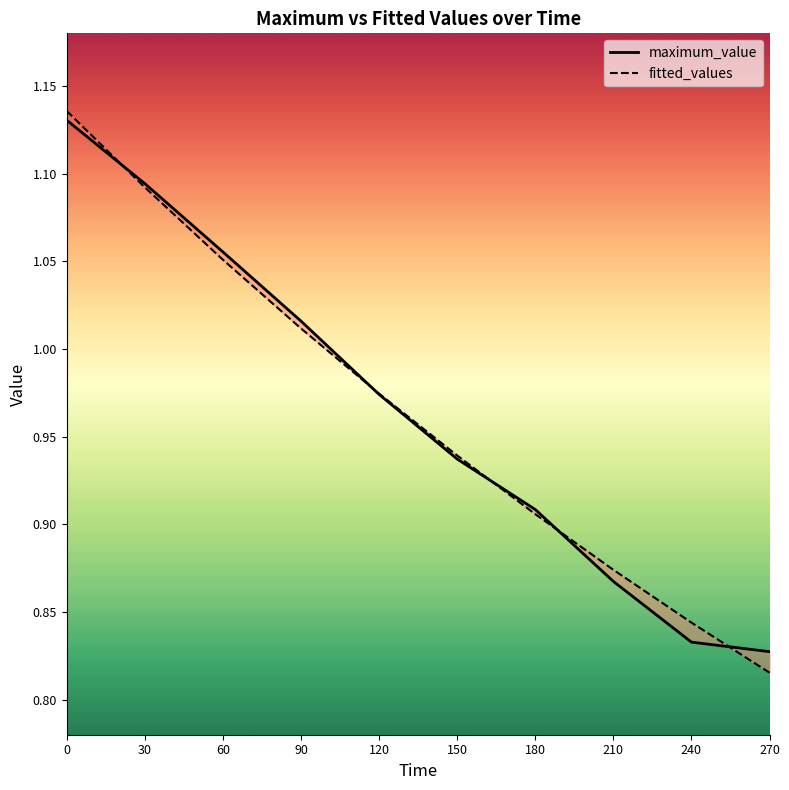

What is the value of the fitted_values point at the 4th from the left?

1.0